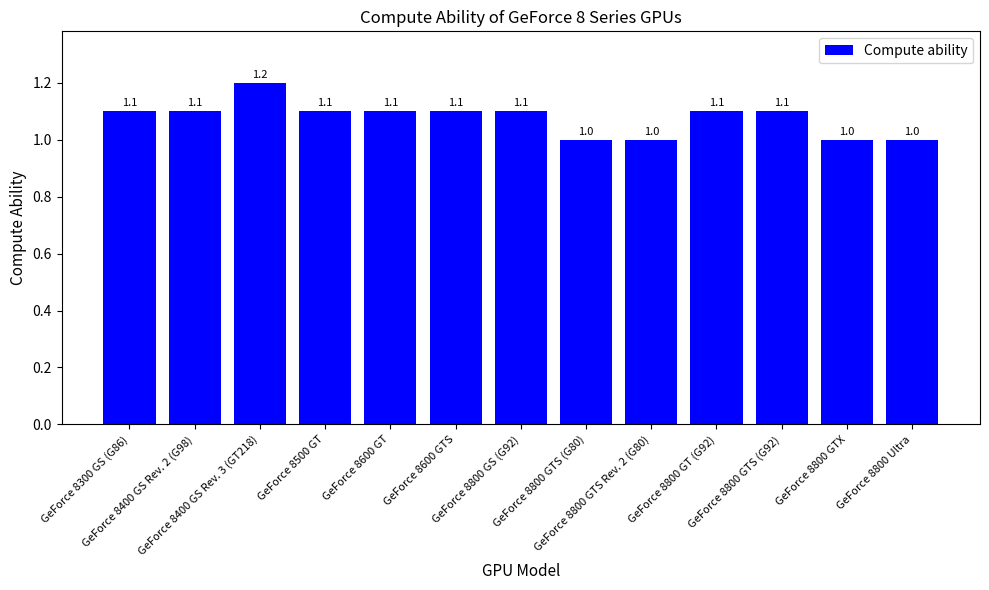

How many bars are there in total?

13